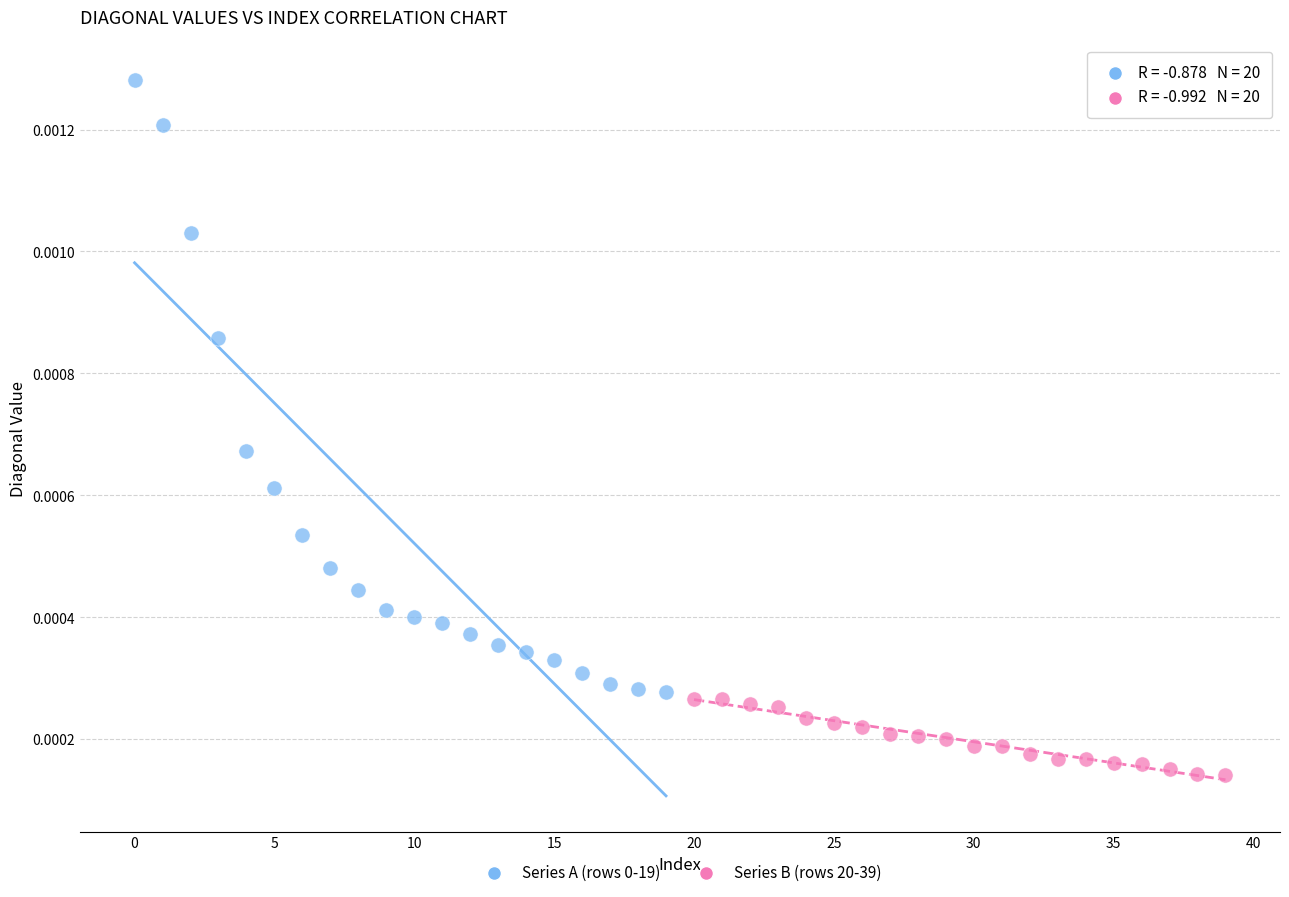

Which series contains the lowest Y value?

Series B (rows 20-39)